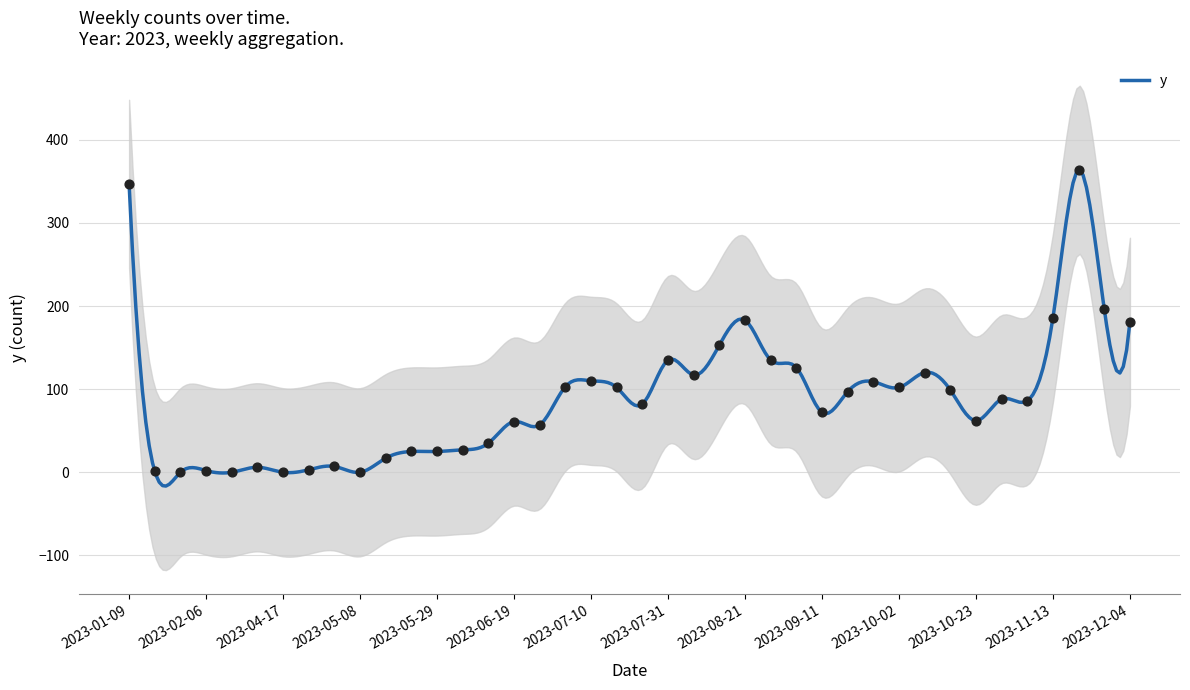

What is the change in value from 2023-01-30 to 2023-07-17?

+102